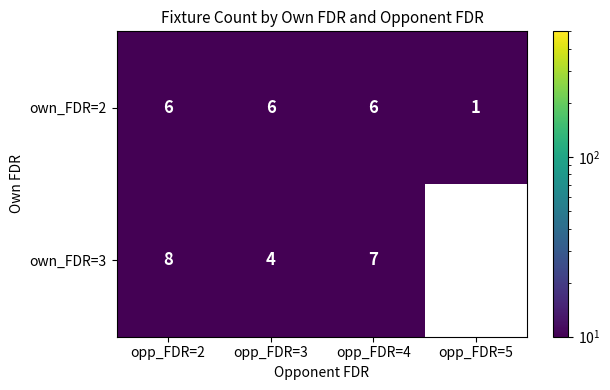

What is the difference between the own_FDR=2 values at opp_FDR=5 and opp_FDR=4?

5